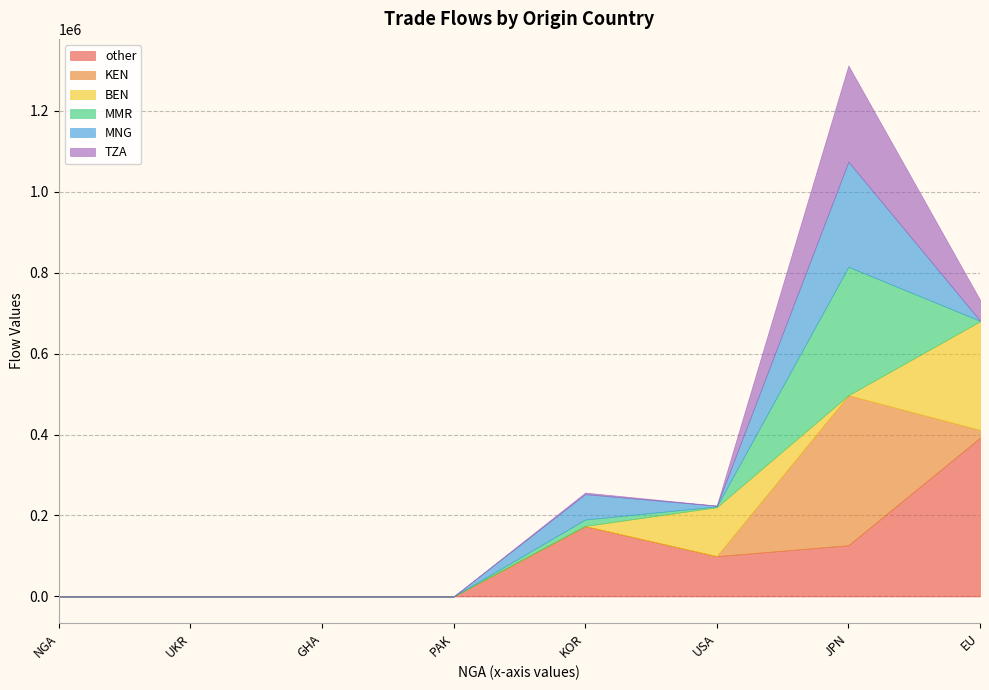

Reading left to right, transcribe all the data shown in this chart.

other: NGA=0	UKR=0	GHA=0	PAK=0	KOR=173553	USA=99515	JPN=126594	EU=391974
KEN: NGA=0	UKR=0	GHA=0	PAK=0	KOR=452	USA=200	JPN=370391	EU=19278
BEN: NGA=0	UKR=0	GHA=0	PAK=0	KOR=133	USA=120665	JPN=4	EU=268301
MMR: NGA=0	UKR=0	GHA=0	PAK=0	KOR=15937	USA=2055	JPN=317297	EU=1292
MNG: NGA=0	UKR=0	GHA=0	PAK=0	KOR=62777	USA=1693	JPN=259518	EU=597
TZA: NGA=0	UKR=0	GHA=0	PAK=0	KOR=3799	USA=400	JPN=237766	EU=51398